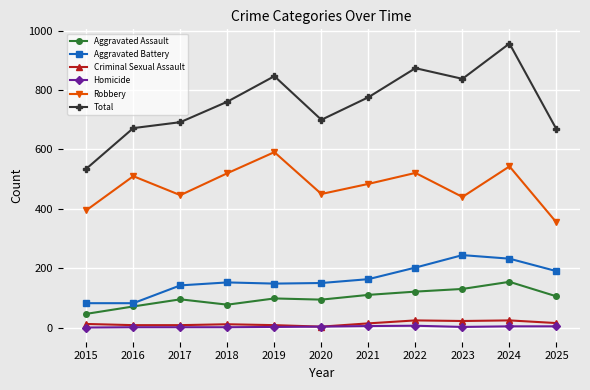

Which label corresponds to the largest value in the chart?

2024